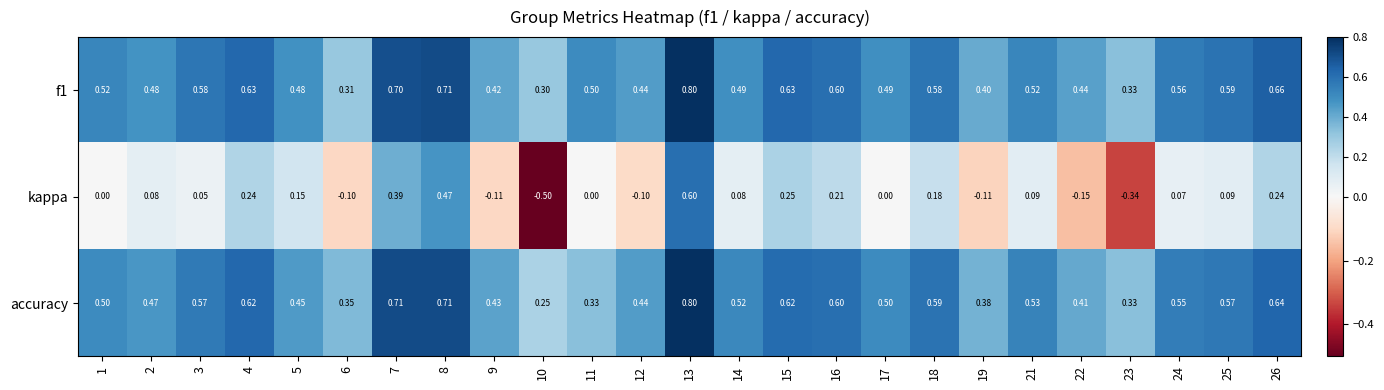

Which series has the largest range (max minus min)?

kappa